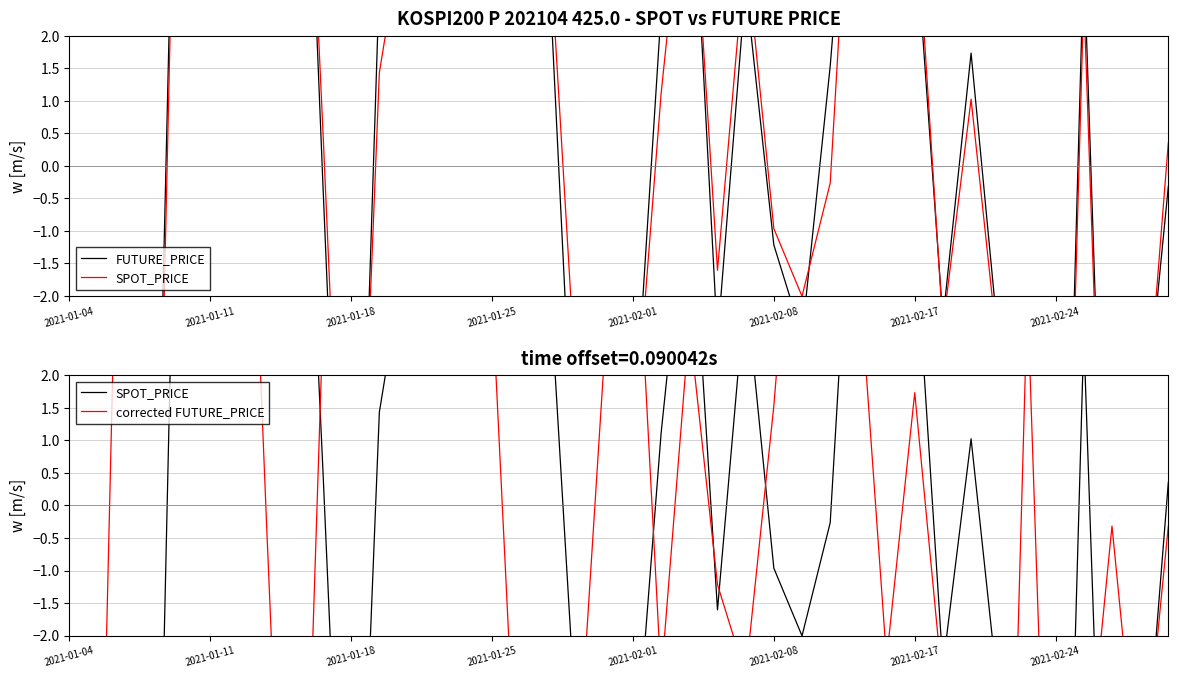

In SPOT_PRICE, how many points are lower than both neighbors (excluding endpoints)?

10